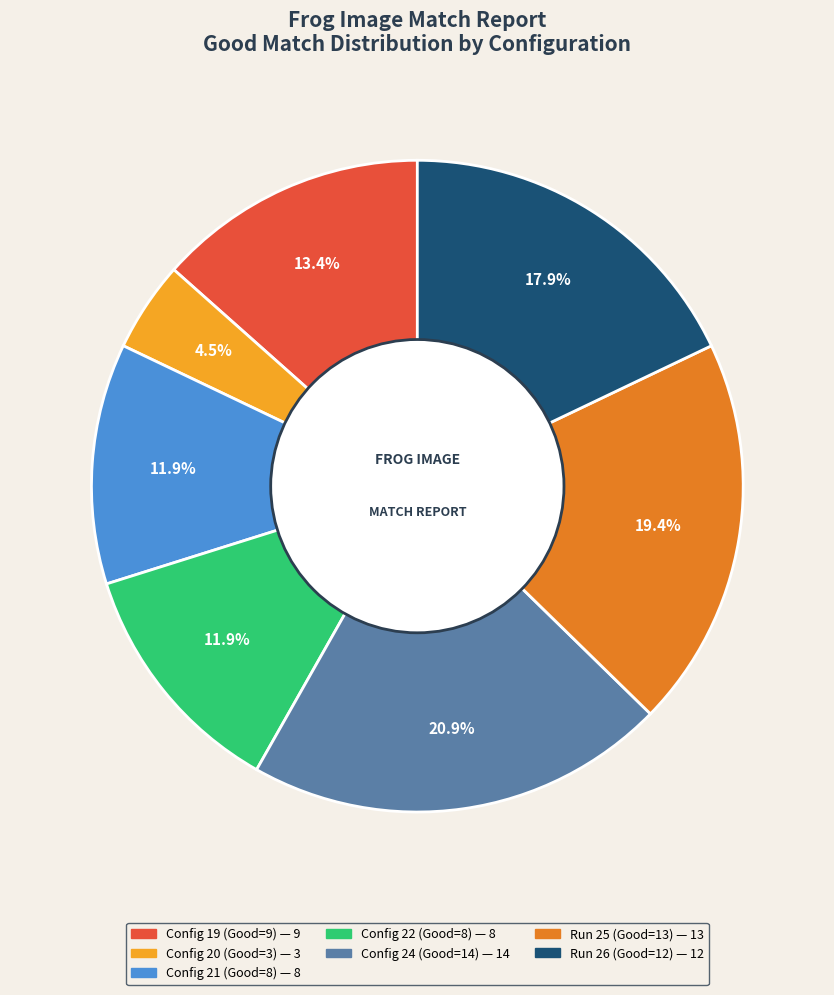

Is there any slice that represents more than half of the pie?

No